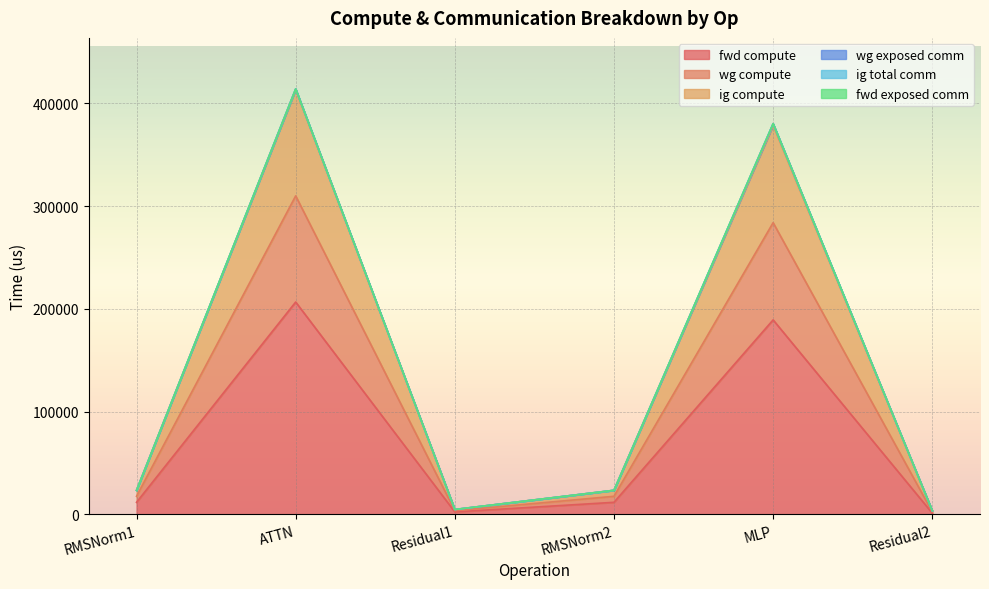

True or false: fwd compute has more than 0 points higher than both neighbors.

True